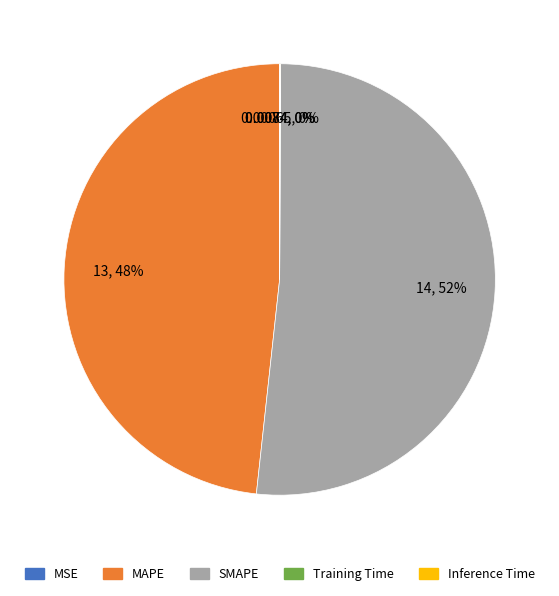

What is the largest slice in the pie chart?

SMAPE